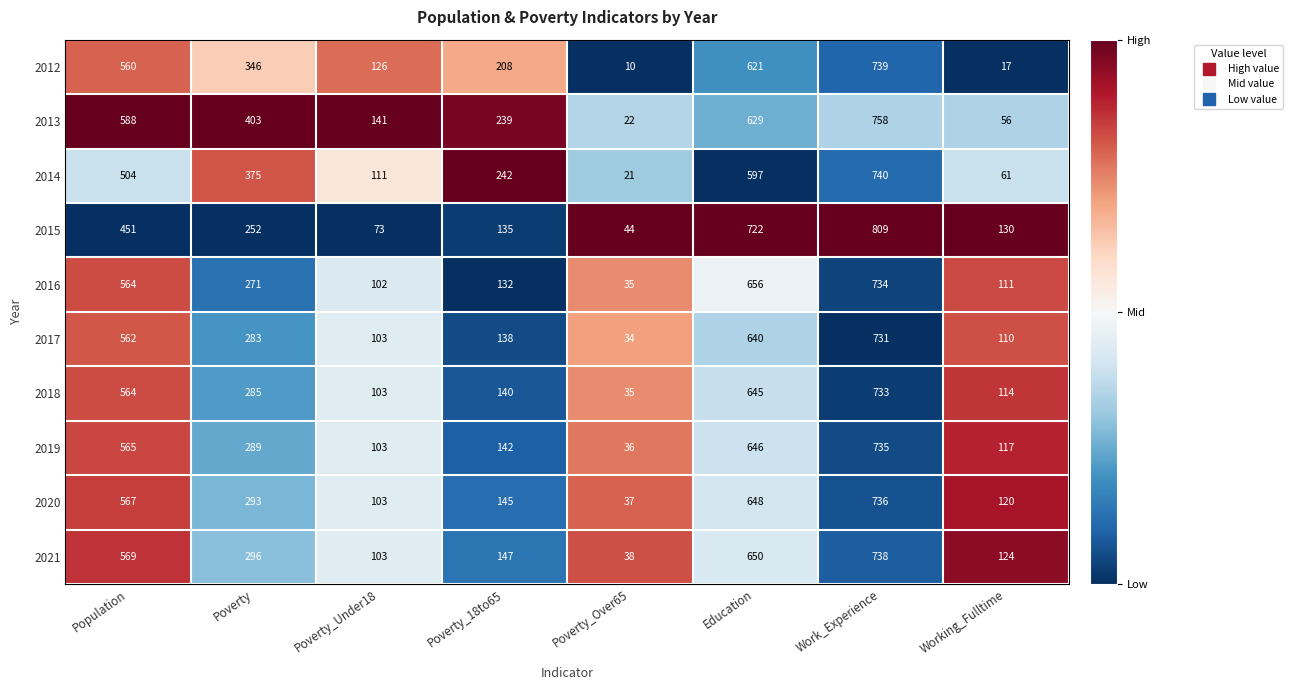

Which series has the largest range (max minus min)?

2015